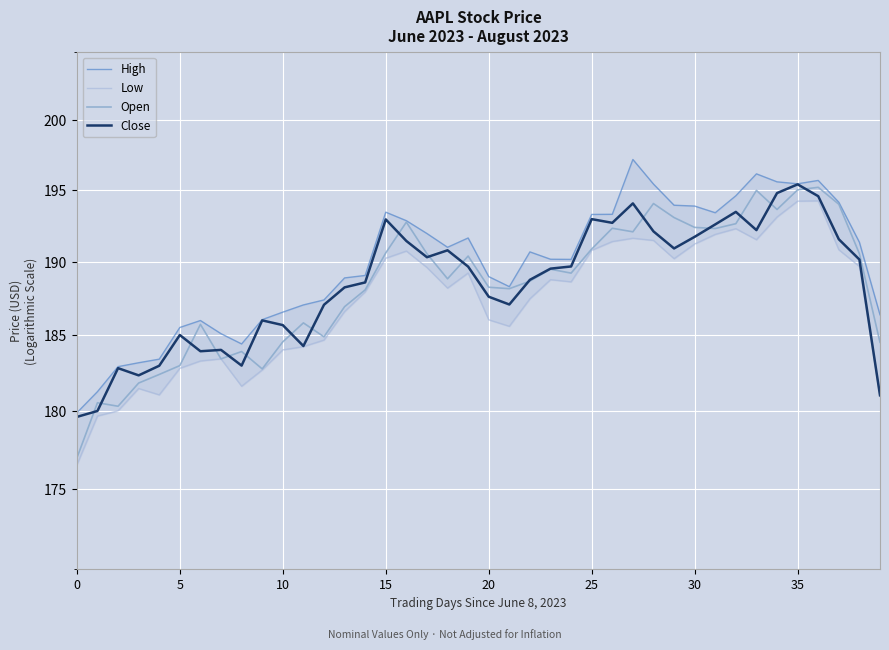

Rank the series by their maximum value, from highest to lowest.

High, Close, Open, Low